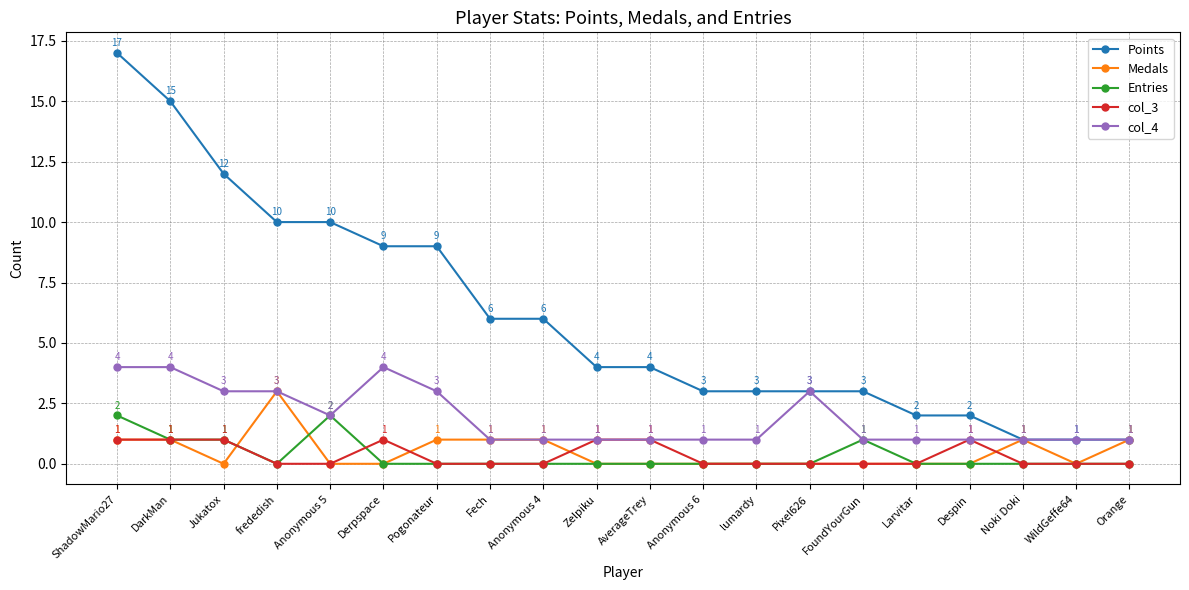

What is the total value across all series at Pogonateur?

13